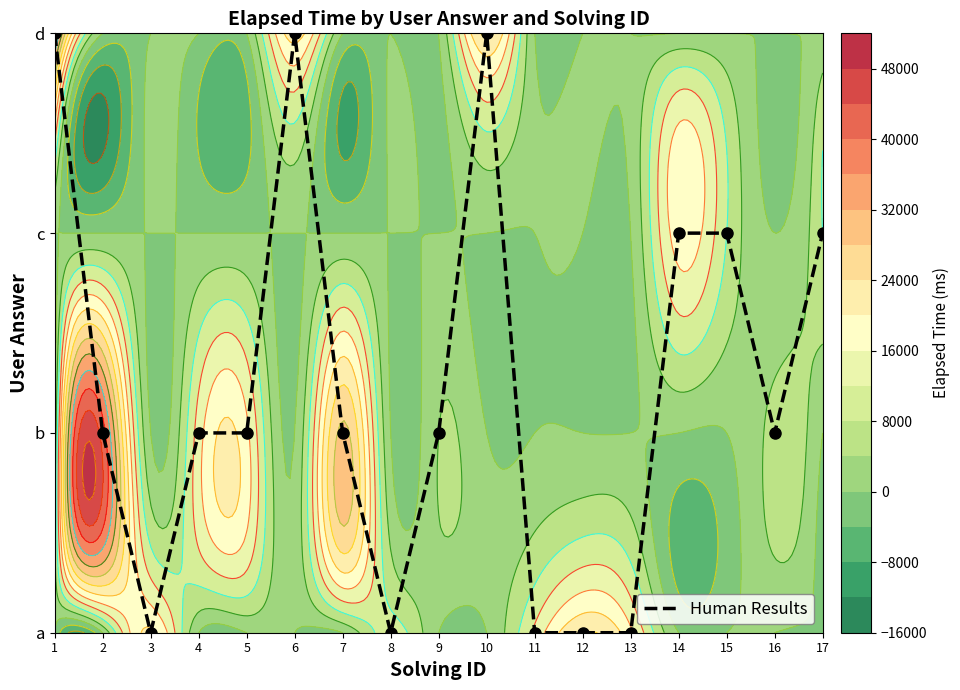

The value at 2 is 1. True or false?

True